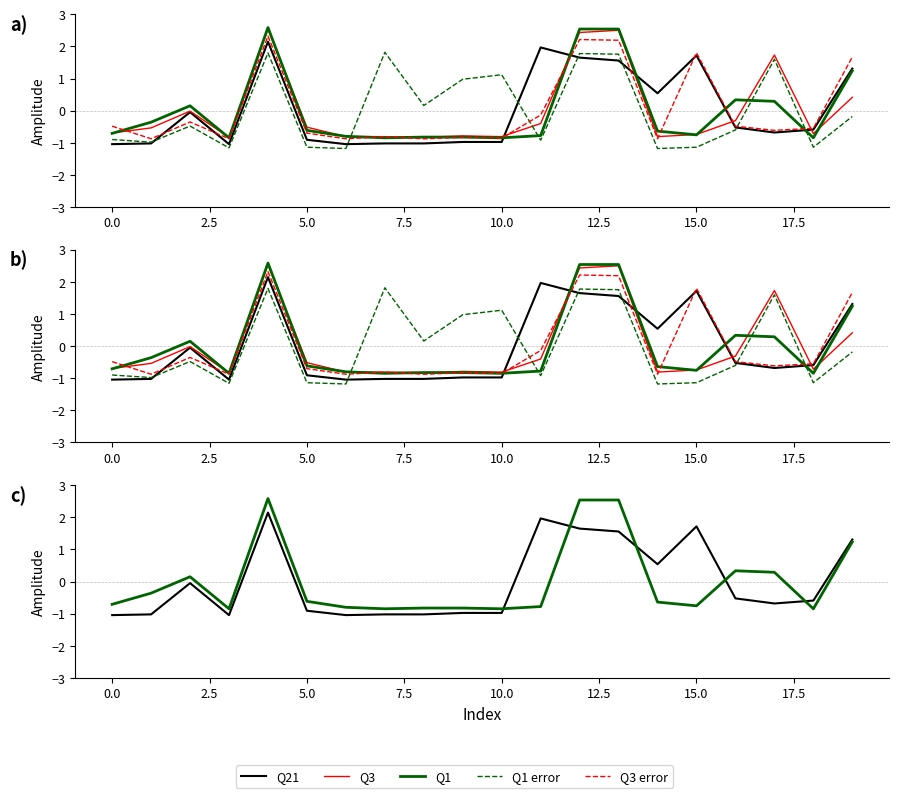

How many interior local peaks does the Q3 error series have?

6